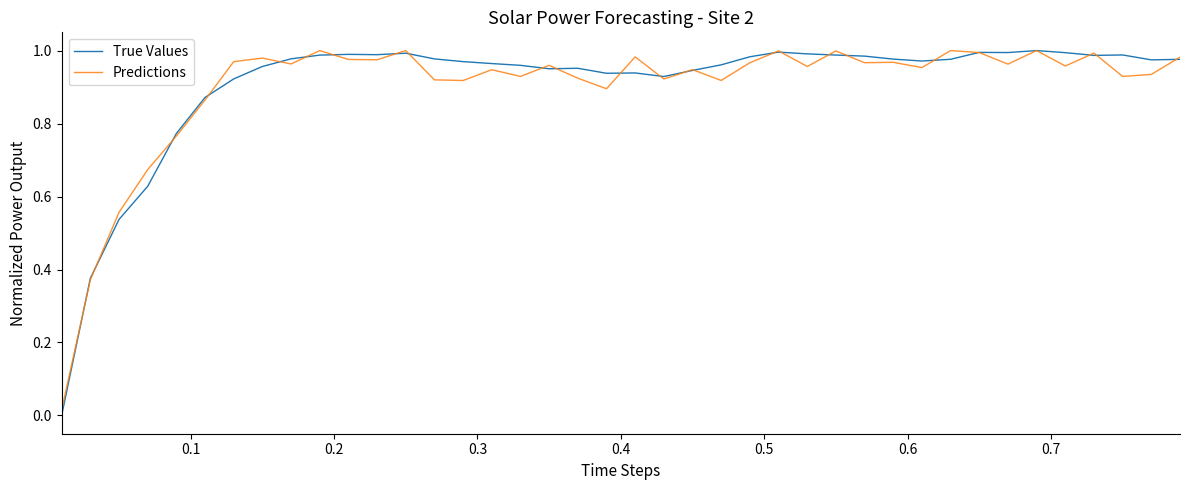

True or false: Predictions and True Values cross at least once.

True